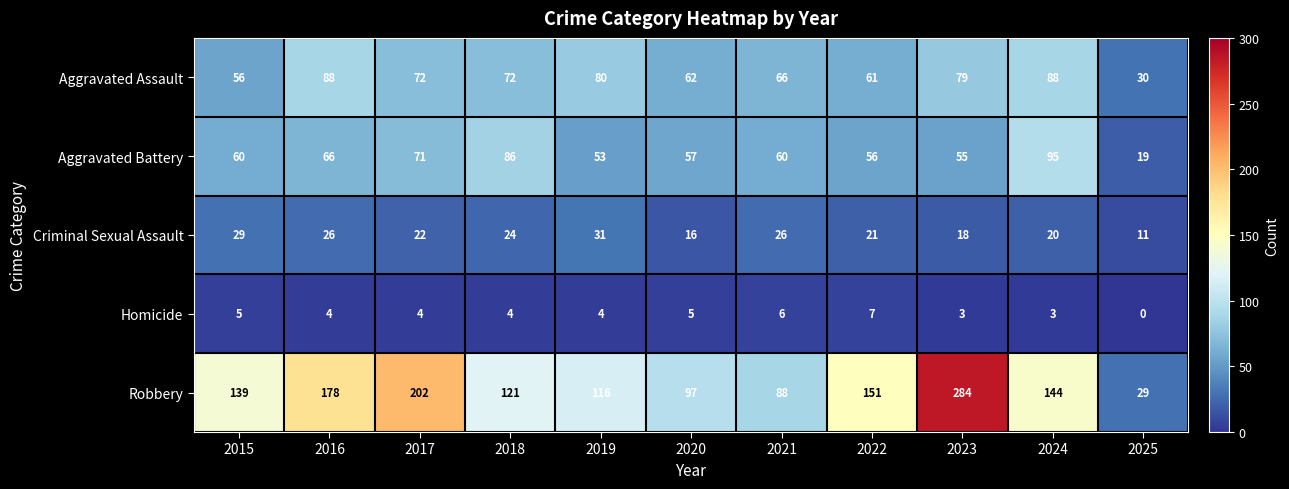

Where does the Aggravated Assault series first go above 72?

2016